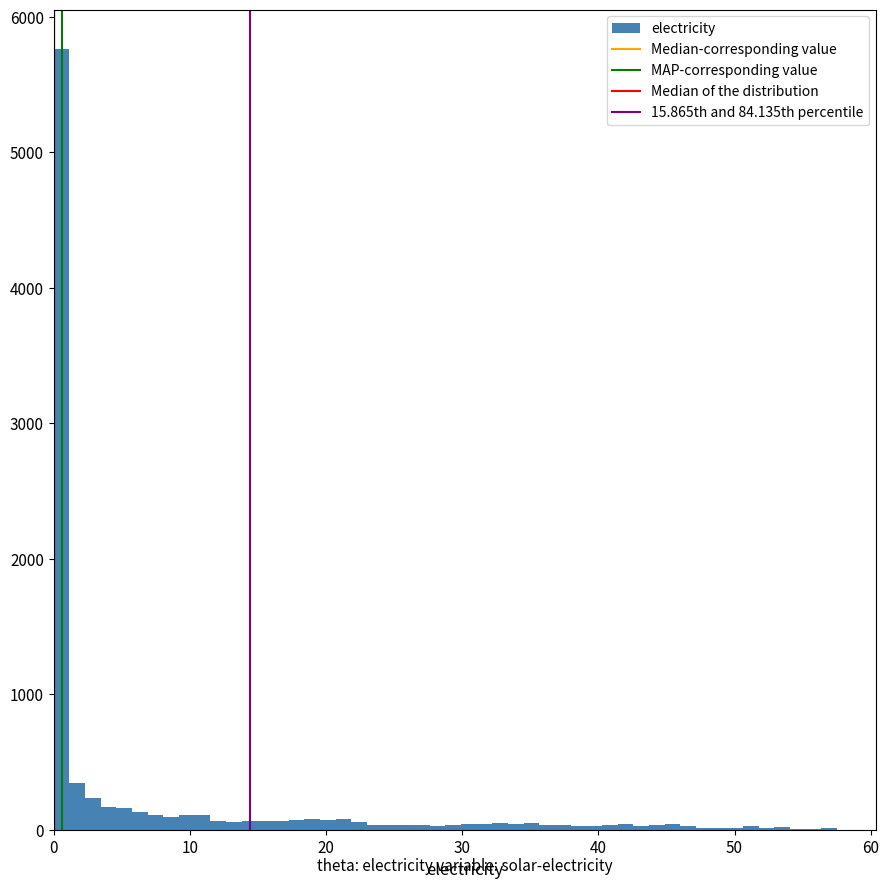

Around what value on the x-axis is the tallest bar? Give the approximate position of its centre, as read against the axis.

1